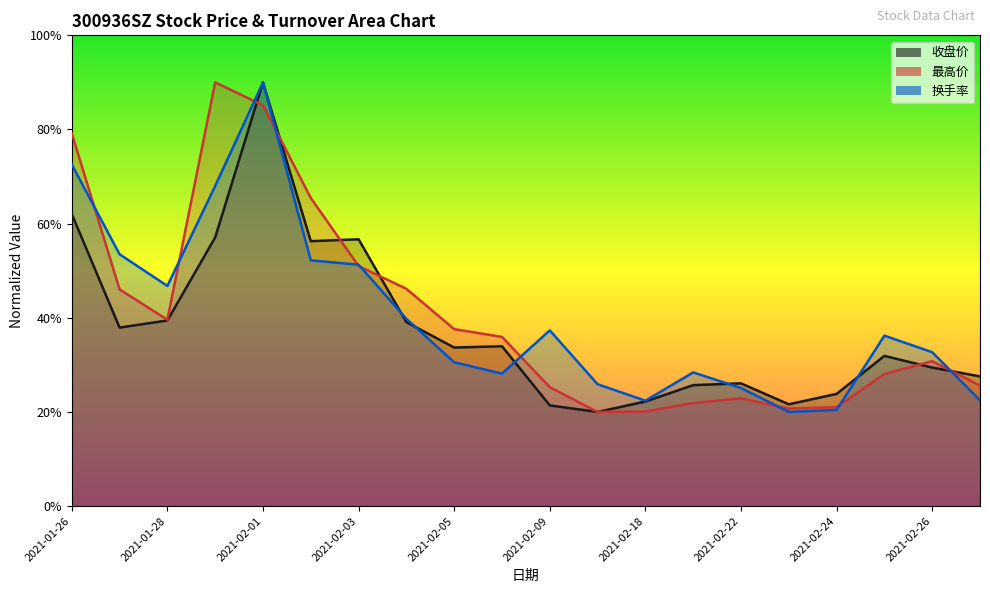

What is the spread (max minus min) of values at 2021-02-19?

6.5